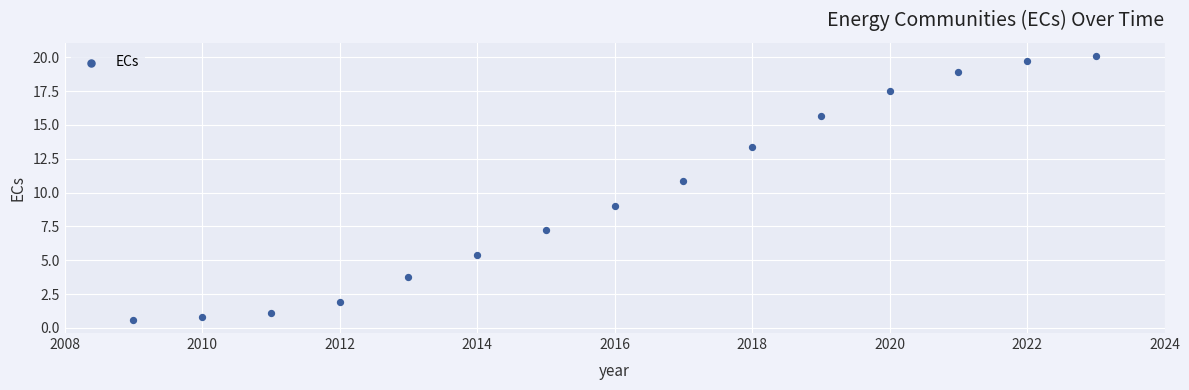

What is the range of Y values (max minus min)?

19.5